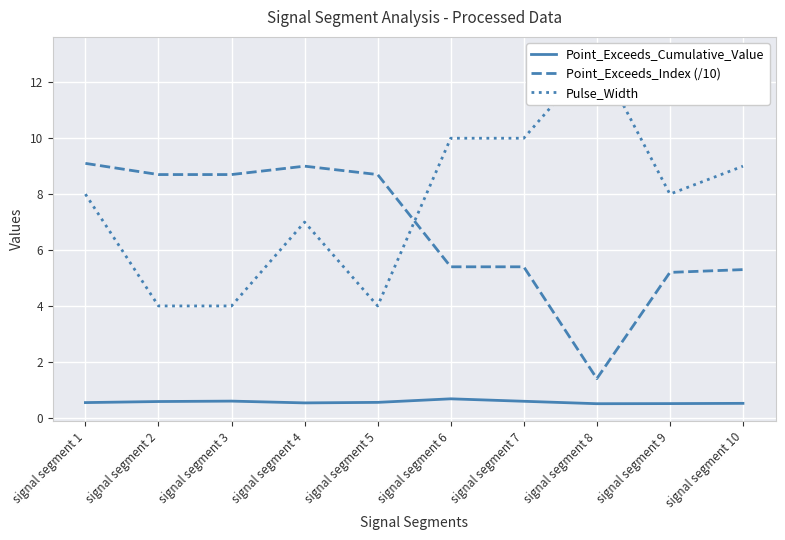

How many distinct data groups are displayed?

3